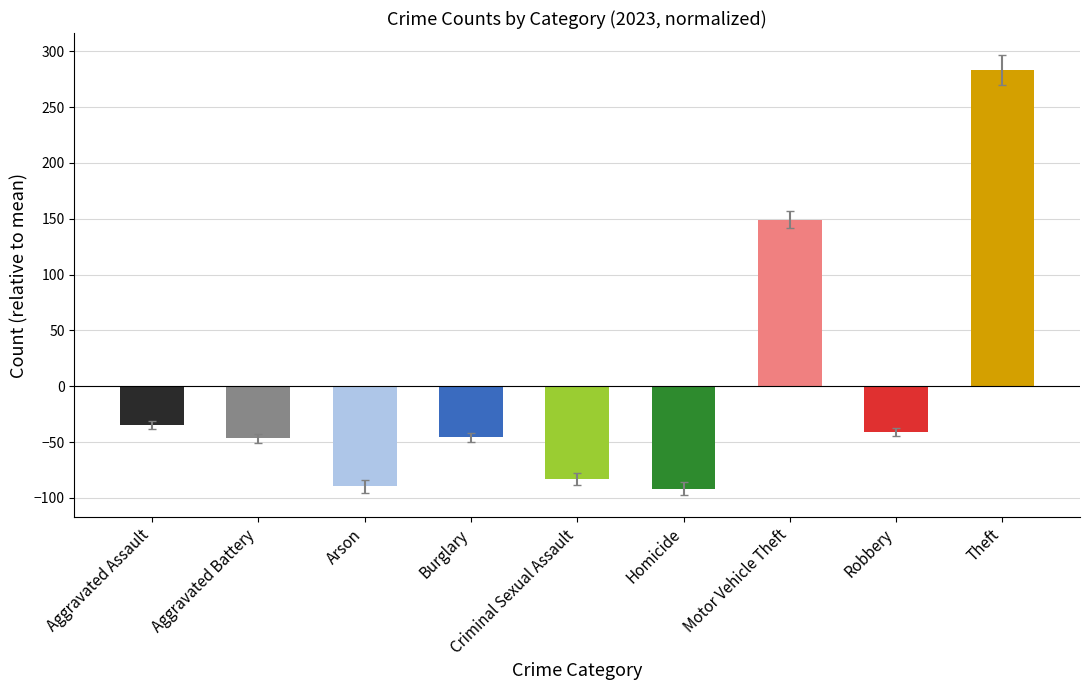

How many values are above zero?

2